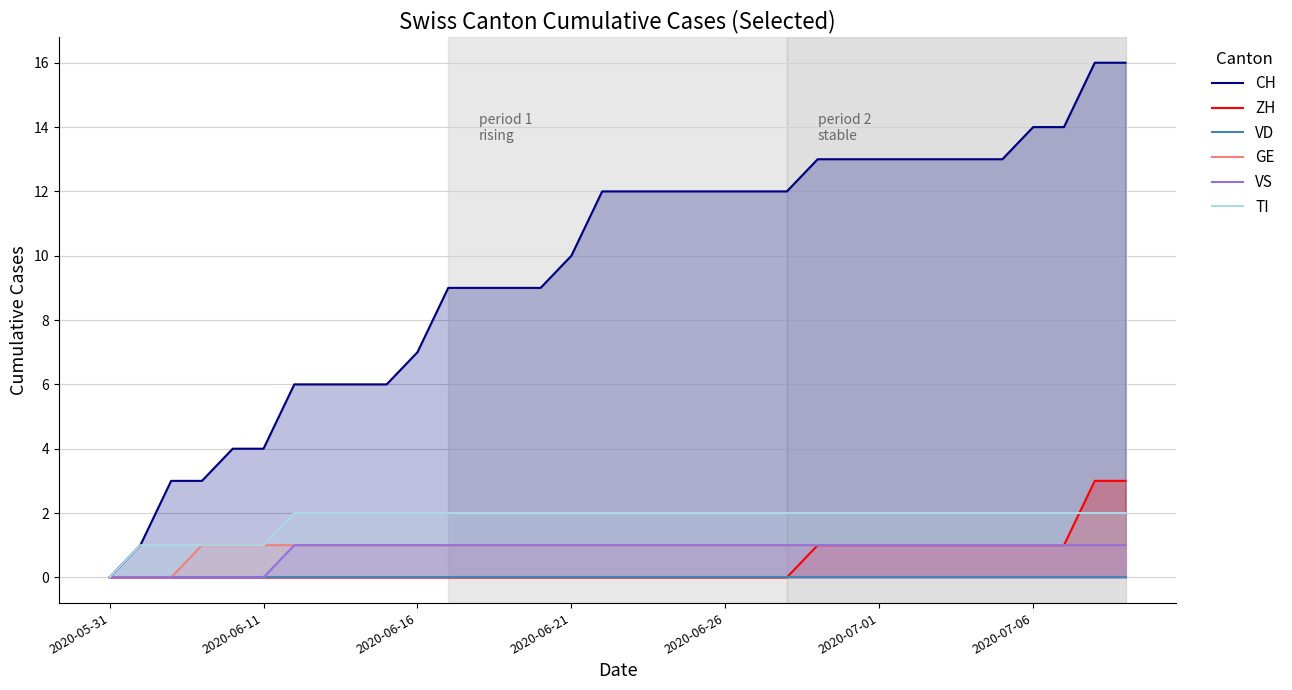

What is the maximum value for TI?

2